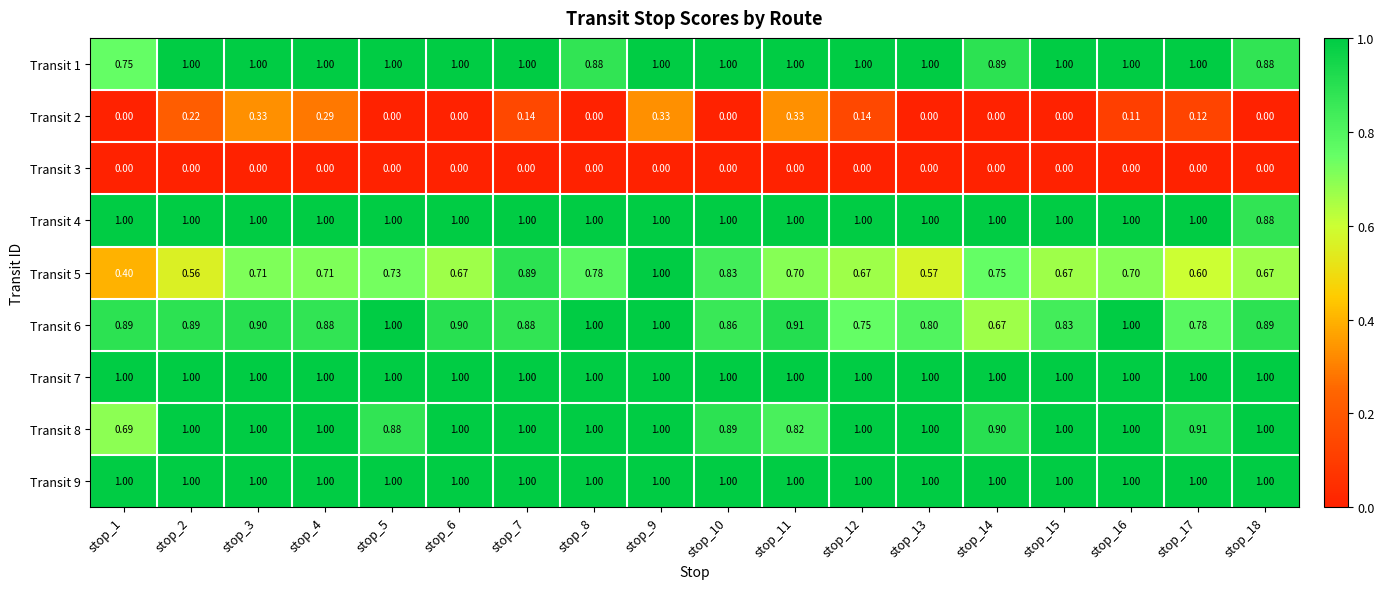

Is the value of Transit 1 at stop_12 greater than the value of Transit 5 at stop_4?

Yes